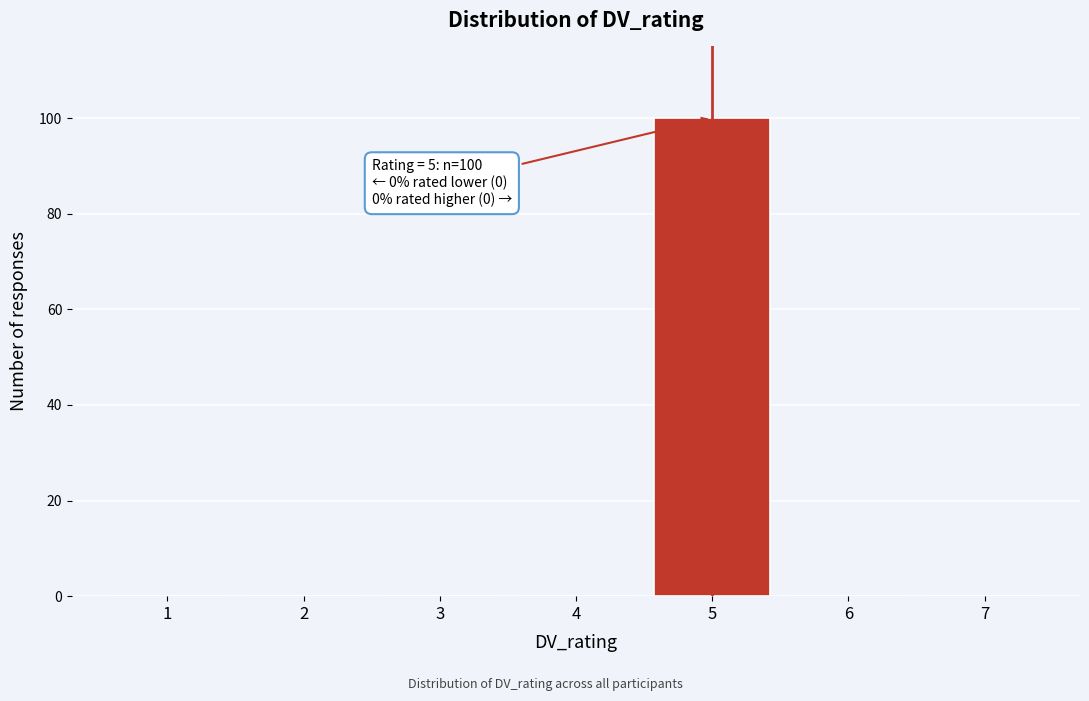

Reading left to right, list all the values displayed in this chart.

1=0	2=0	3=0	4=0	5=100	6=0	7=0